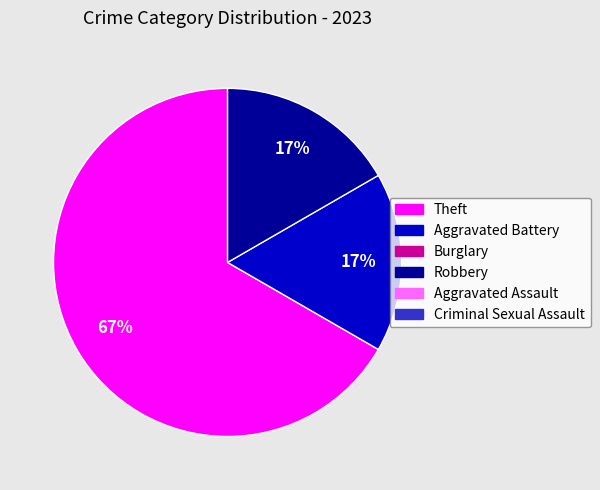

To the nearest percent, what is the average slice percentage?

33%